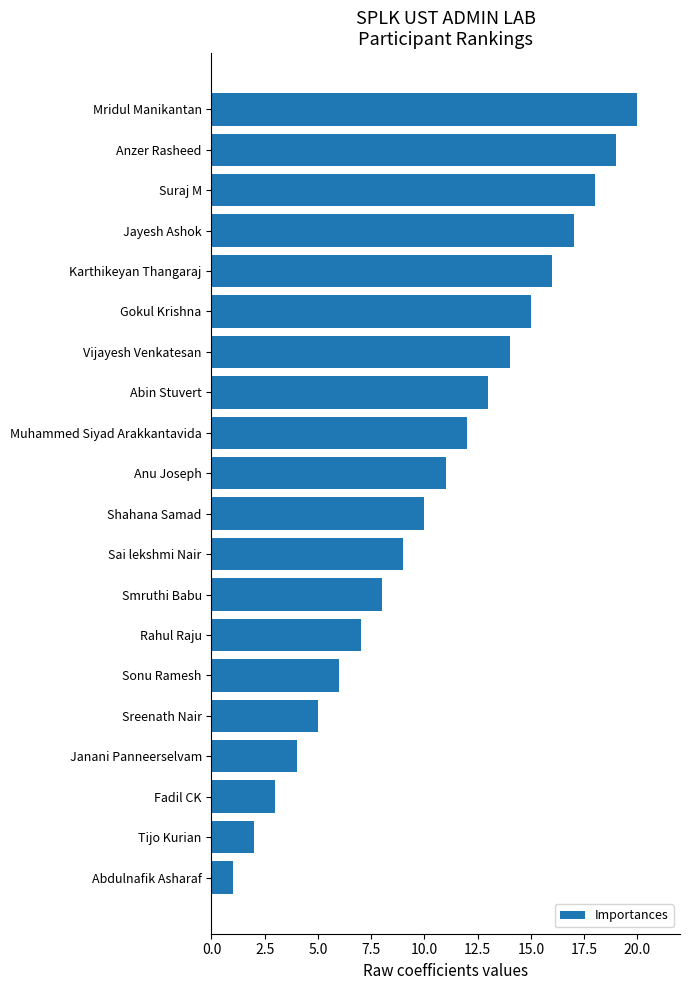

Rank the categories by value from highest to lowest.

Mridul Manikantan, Anzer Rasheed, Suraj M, Jayesh Ashok, Karthikeyan Thangaraj, Gokul Krishna, Vijayesh Venkatesan, Abin Stuvert, Muhammed Siyad Arakkantavida, Anu Joseph, Shahana Samad, Sai lekshmi Nair, Smruthi Babu, Rahul Raju, Sonu Ramesh, Sreenath Nair, Janani Panneerselvam, Fadil CK, Tijo Kurian, Abdulnafik Asharaf